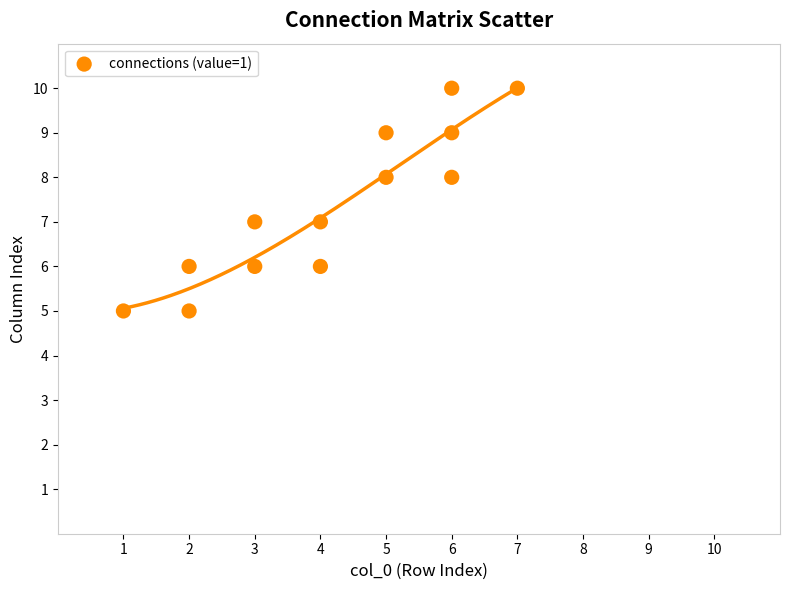

List the coordinates of all points as (X, Y) pairs, reading left to right.

(1, 5)  (2, 5)  (2, 6)  (3, 6)  (3, 7)  (4, 6)  (4, 7)  (5, 8)  (5, 9)  (6, 8)  (6, 9)  (6, 10)  (7, 10)